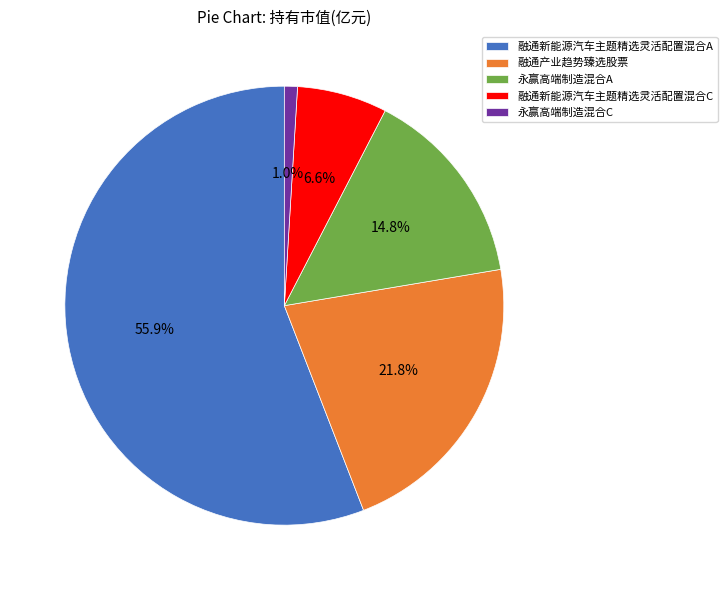

What is the smallest slice in the pie chart?

永赢高端制造混合C